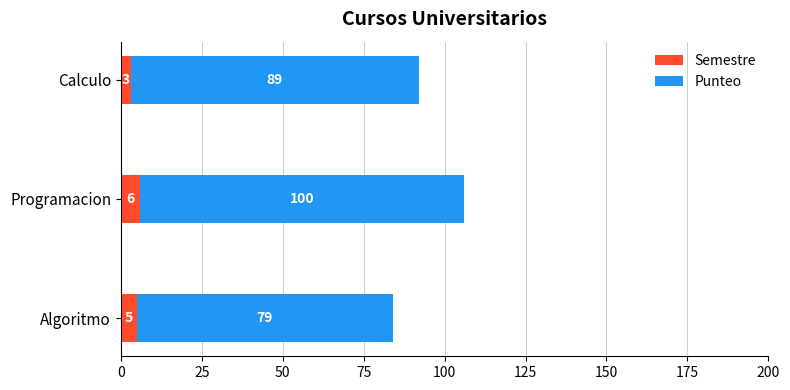

What is the lowest value of the Semestre series?

3